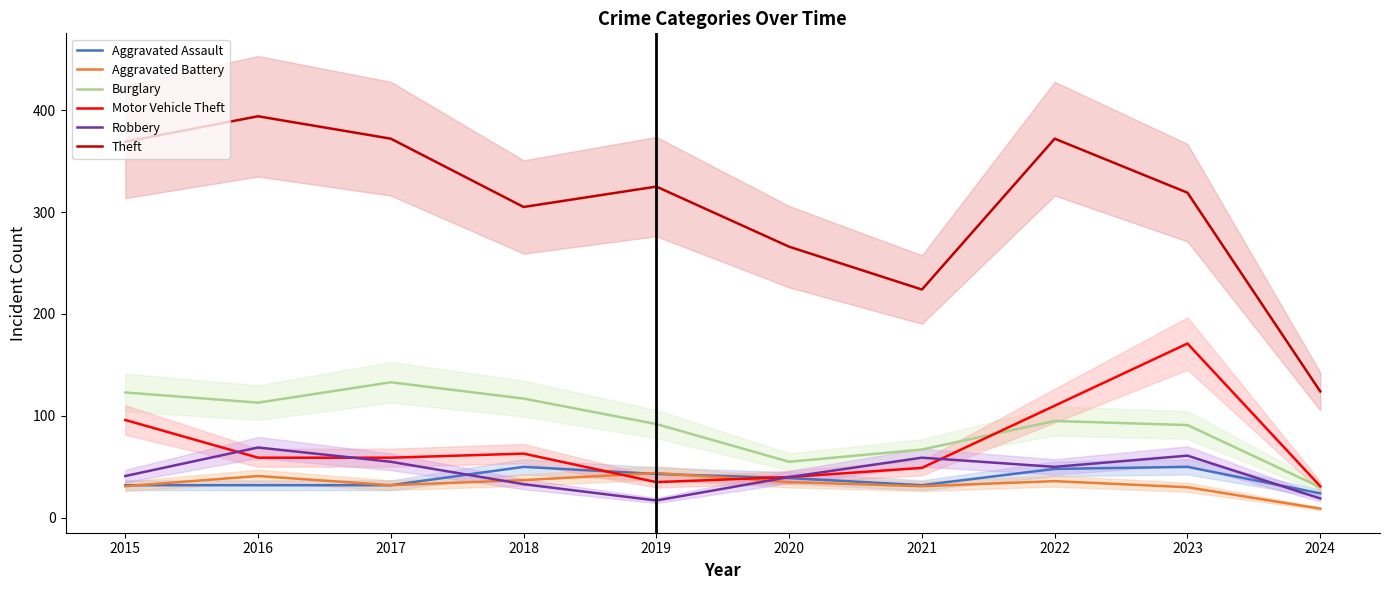

How many lines are shown in the chart?

6